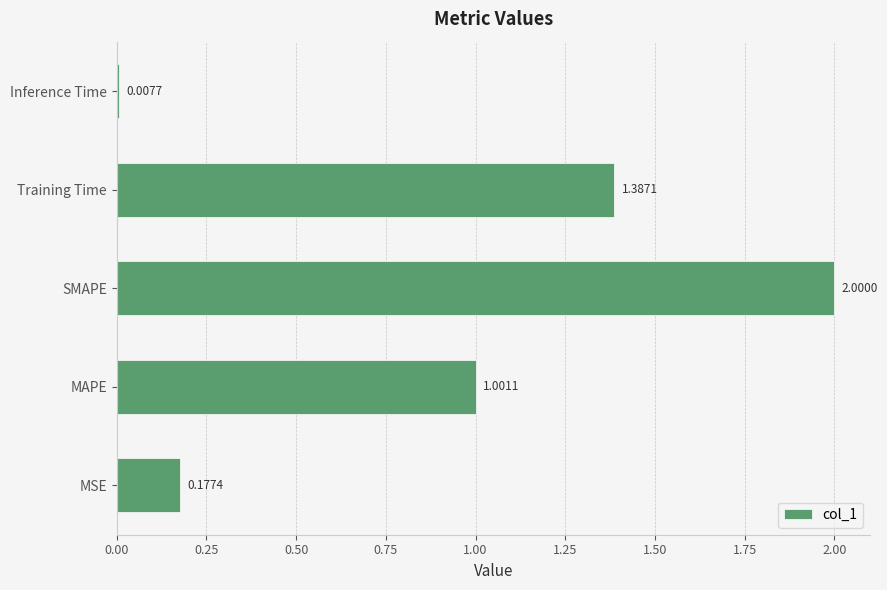

Does the chart contain any negative values?

No